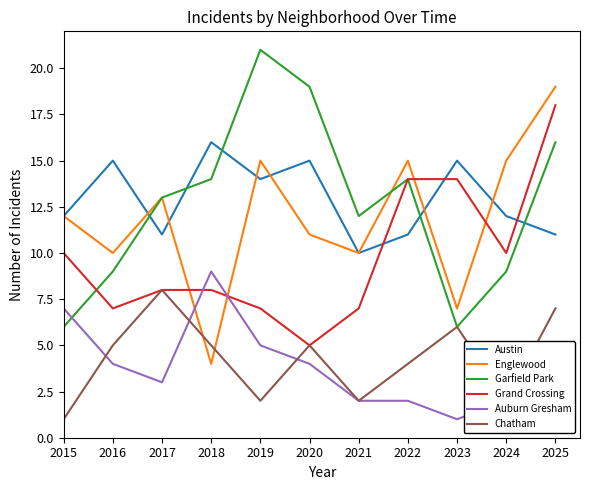

In Englewood, how many points are lower than both neighbors (excluding endpoints)?

4